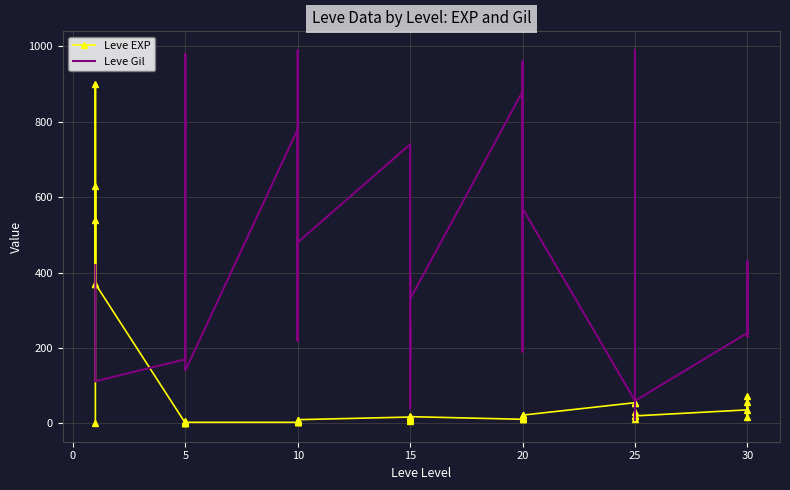

What is the value of the Leve Gil point at the 32nd from the left?

10